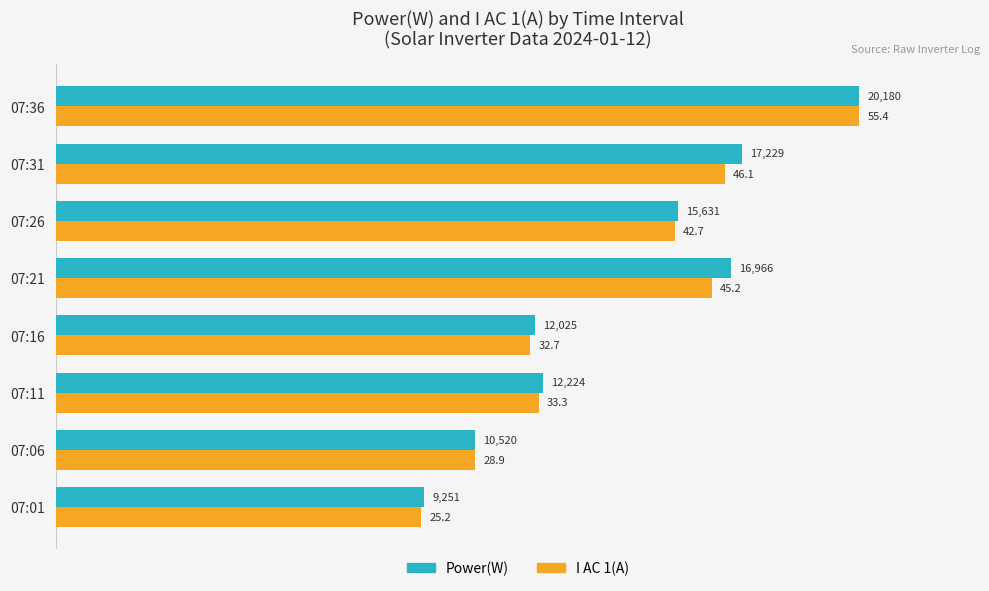

What is the difference between the Power(W) values at 07:36 and 07:11?

7956.0